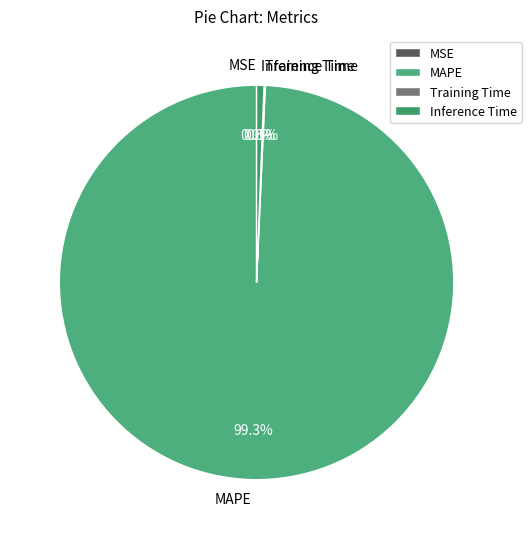

Which has a higher value, MAPE or Inference Time?

MAPE